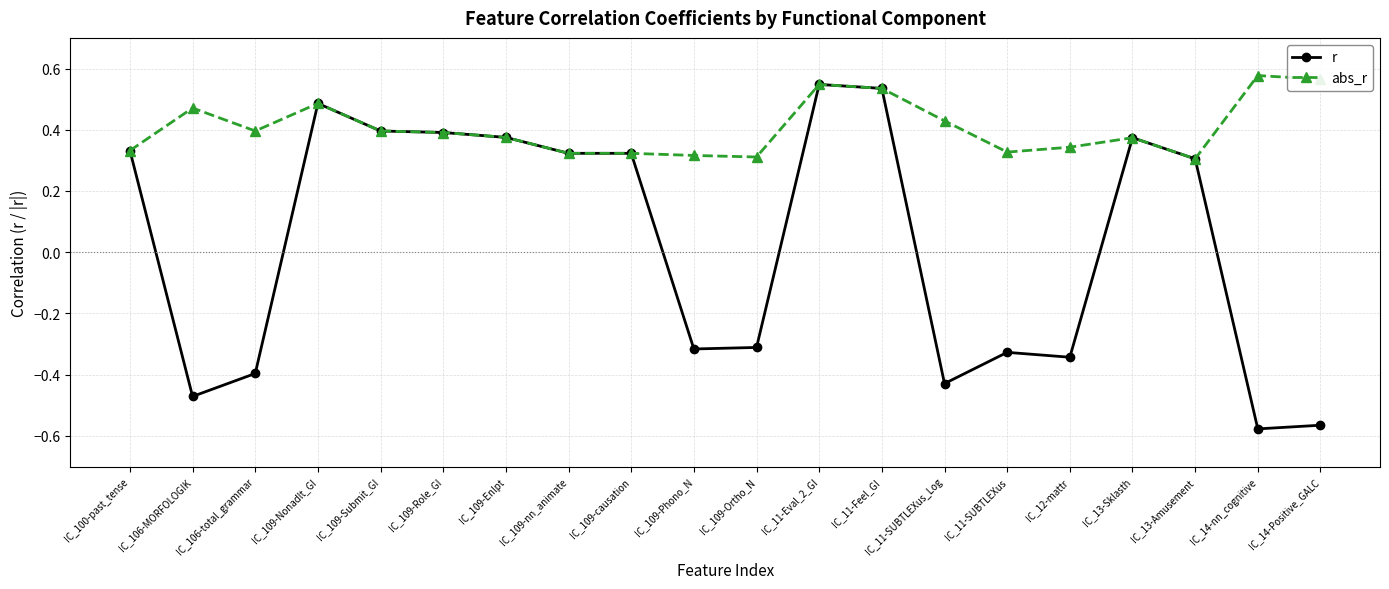

How many values in the r series exceed 0?

11